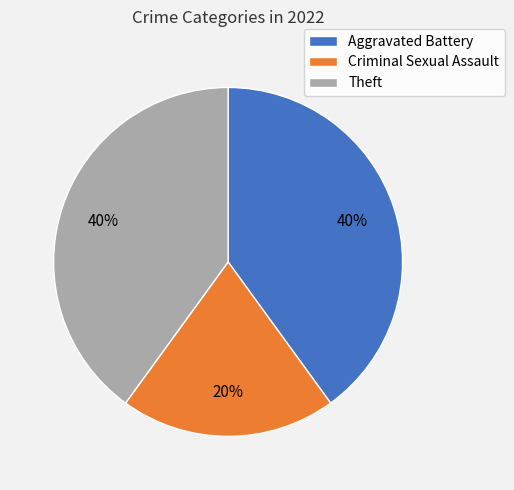

Which slice is the smallest?

Criminal Sexual Assault